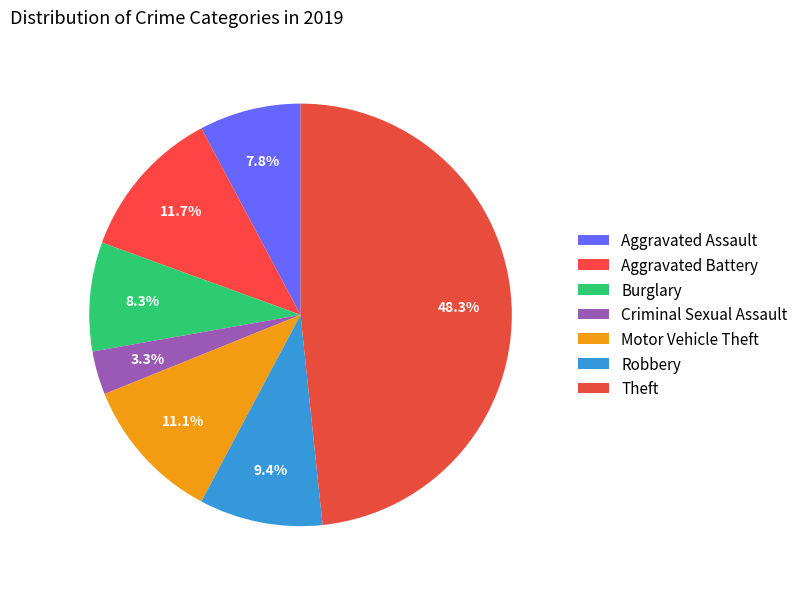

What is the largest slice in the pie chart?

Theft